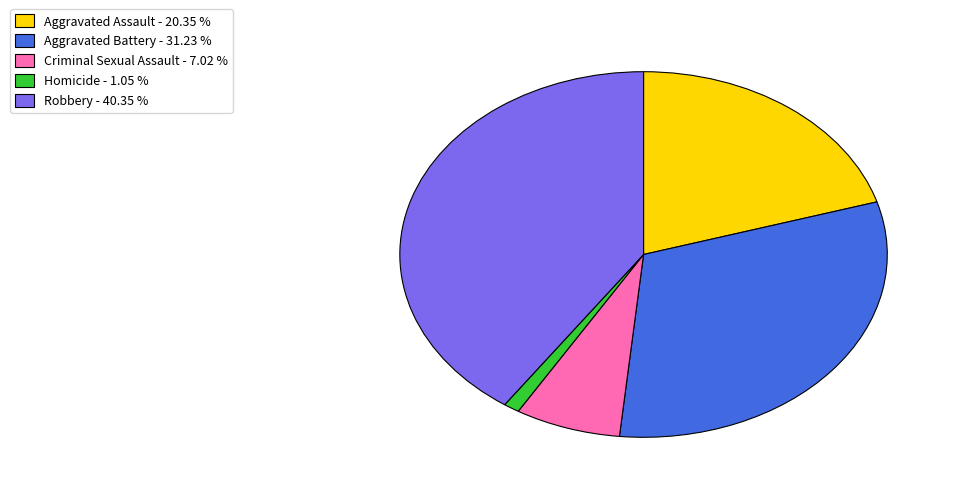

Combined, do Aggravated Battery - 31.23 % and Aggravated Assault - 20.35 % account for over 50%?

Yes